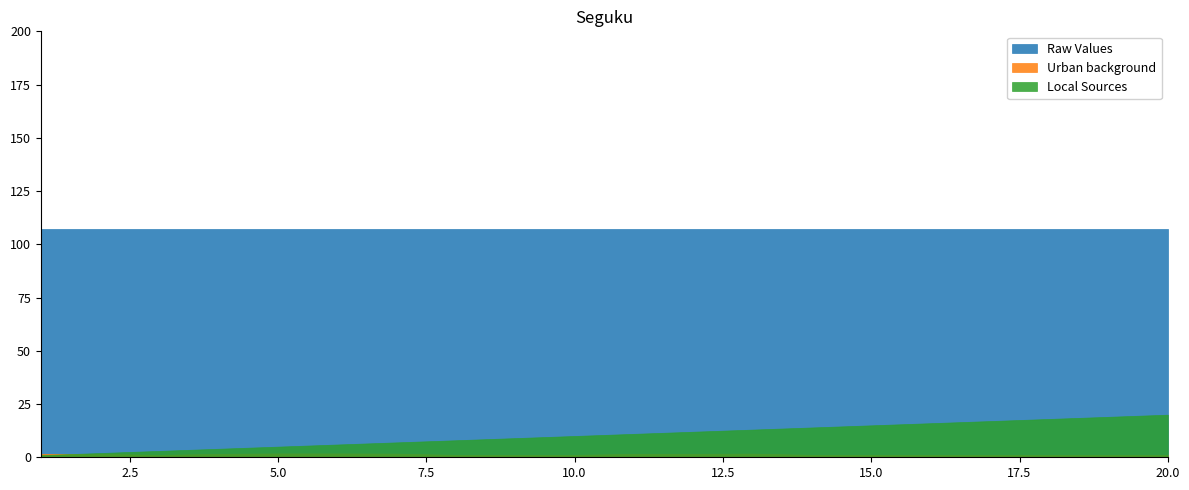

What is the spread (max minus min) of values at 9?

105.9